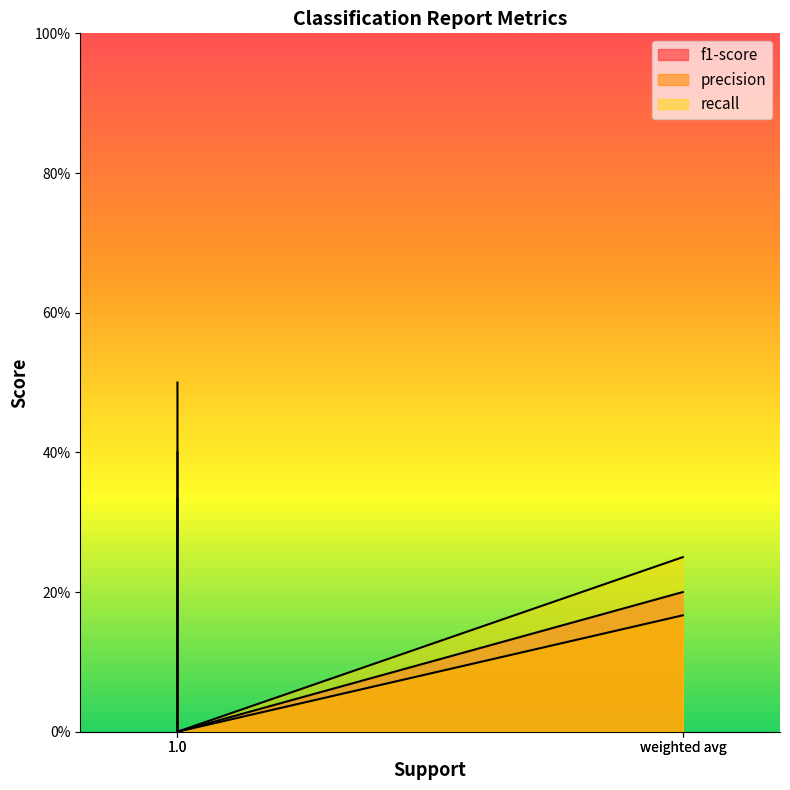

Which series has the largest total across all categories?

recall